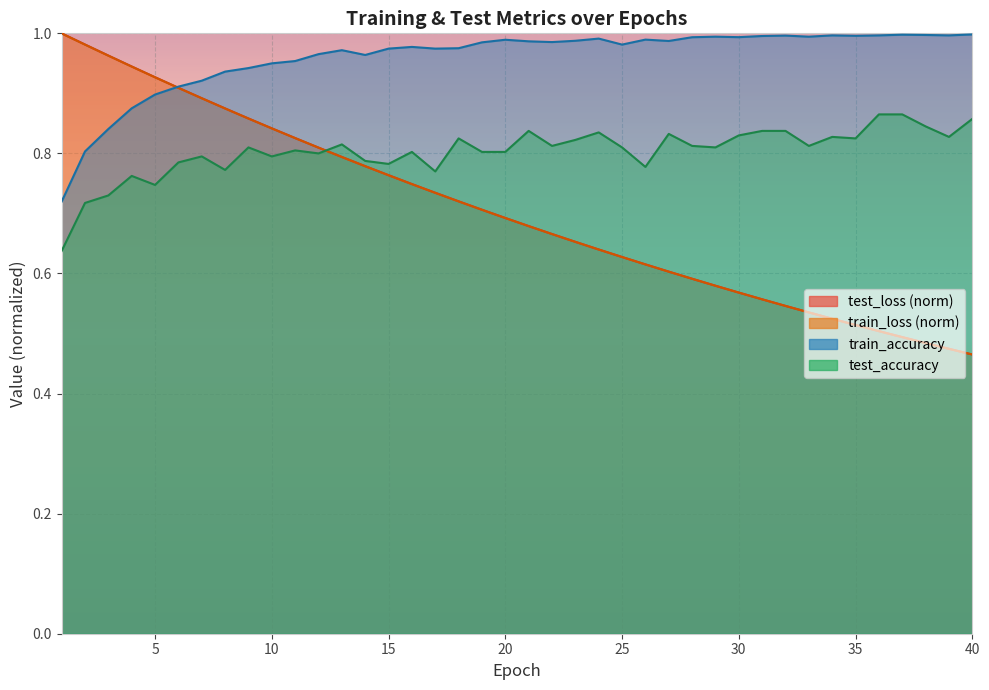

The train_loss series shows 0.9 at 4. True or false?

True